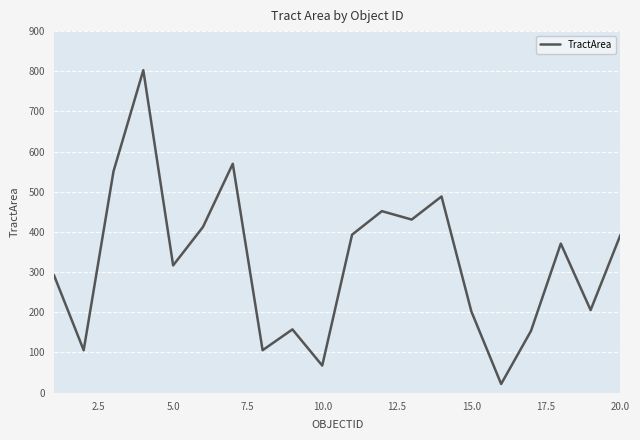

How many values exceed 370?

10